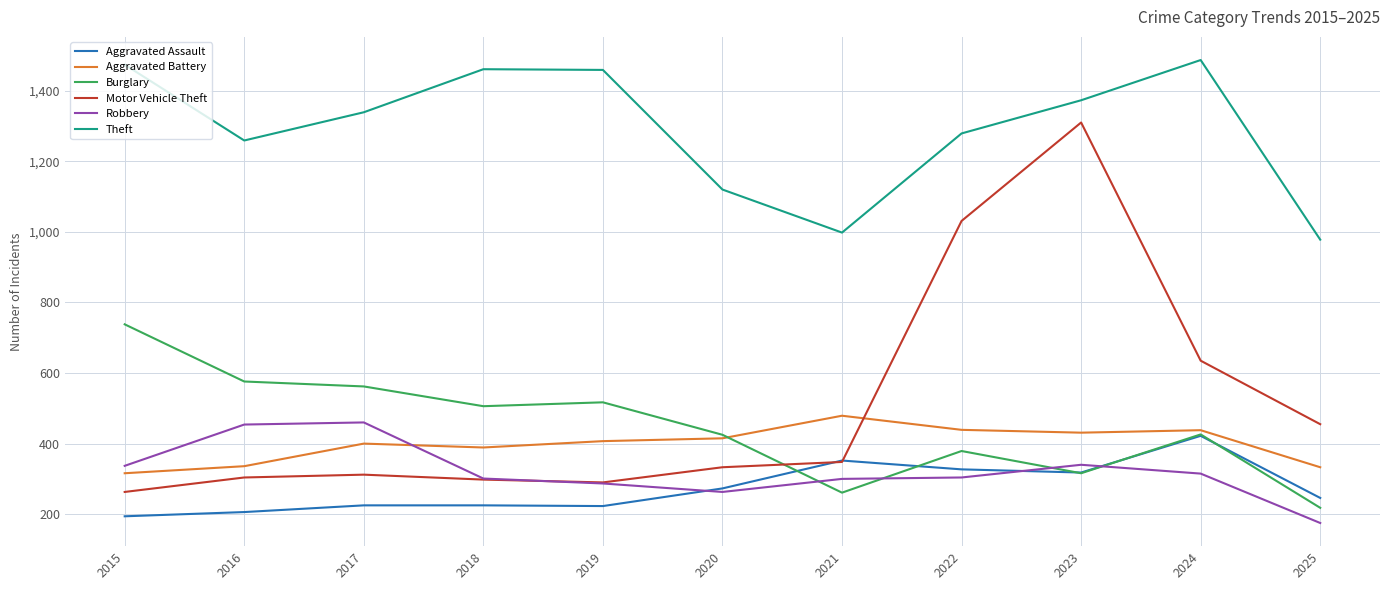

Which series has the largest total across all categories?

Theft